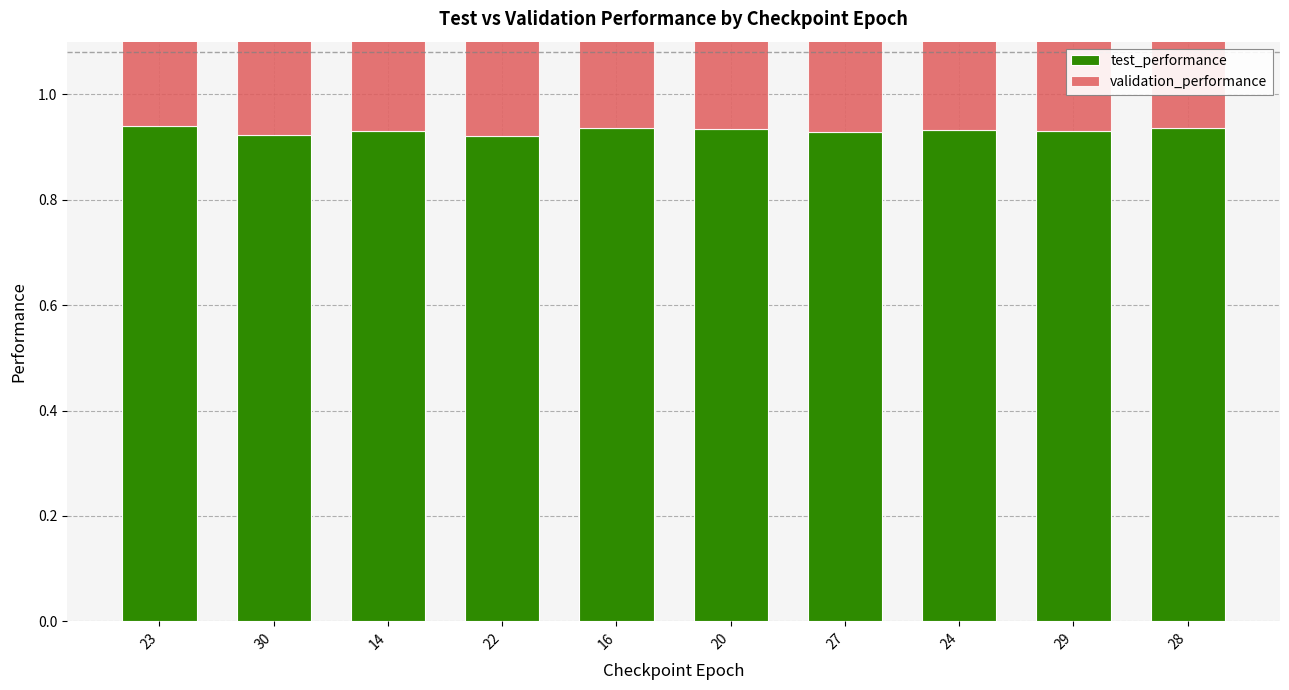

The value of validation_performance at 14 is 1.4. True or false?

False